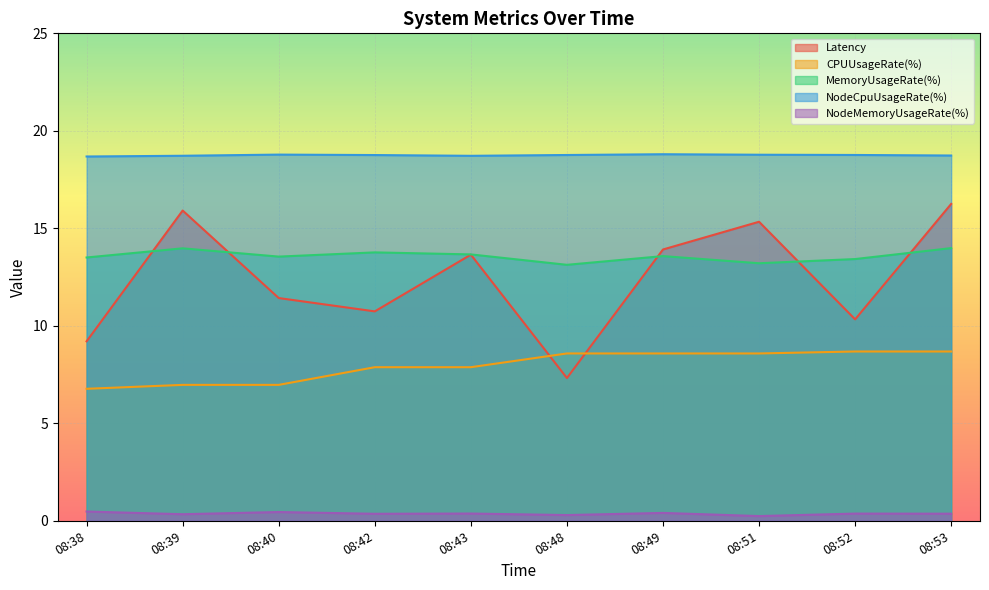

How many distinct data groups are displayed?

5